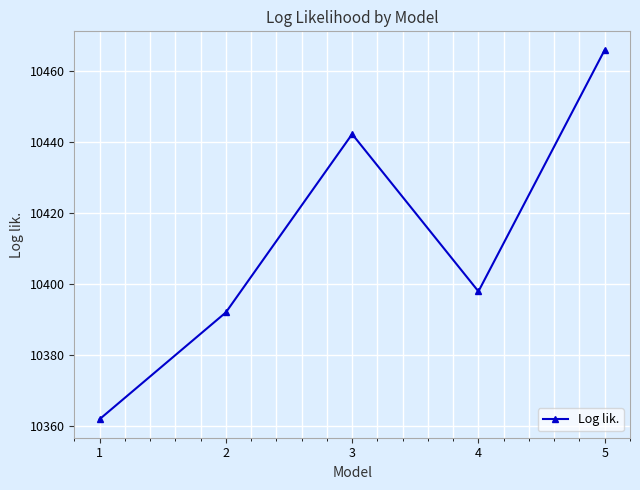

Reading left to right, extract all data points from this chart.

1=10361.9	2=10391.9	3=10442.1	4=10397.8	5=10465.8